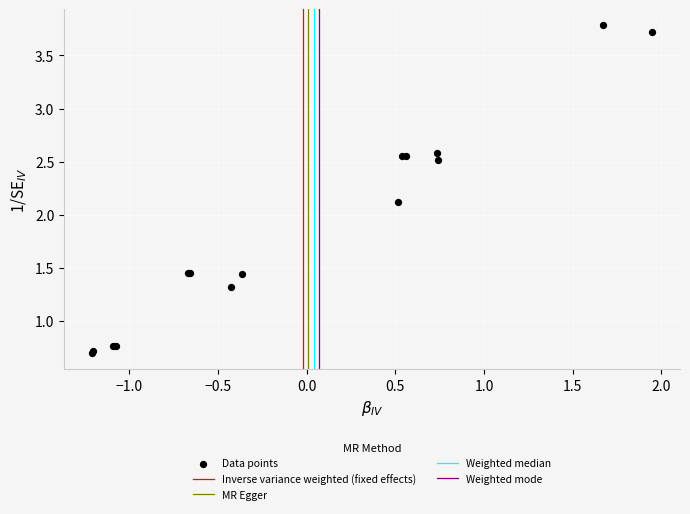

What Y value in the scatter plot is closest to 2?

2.1